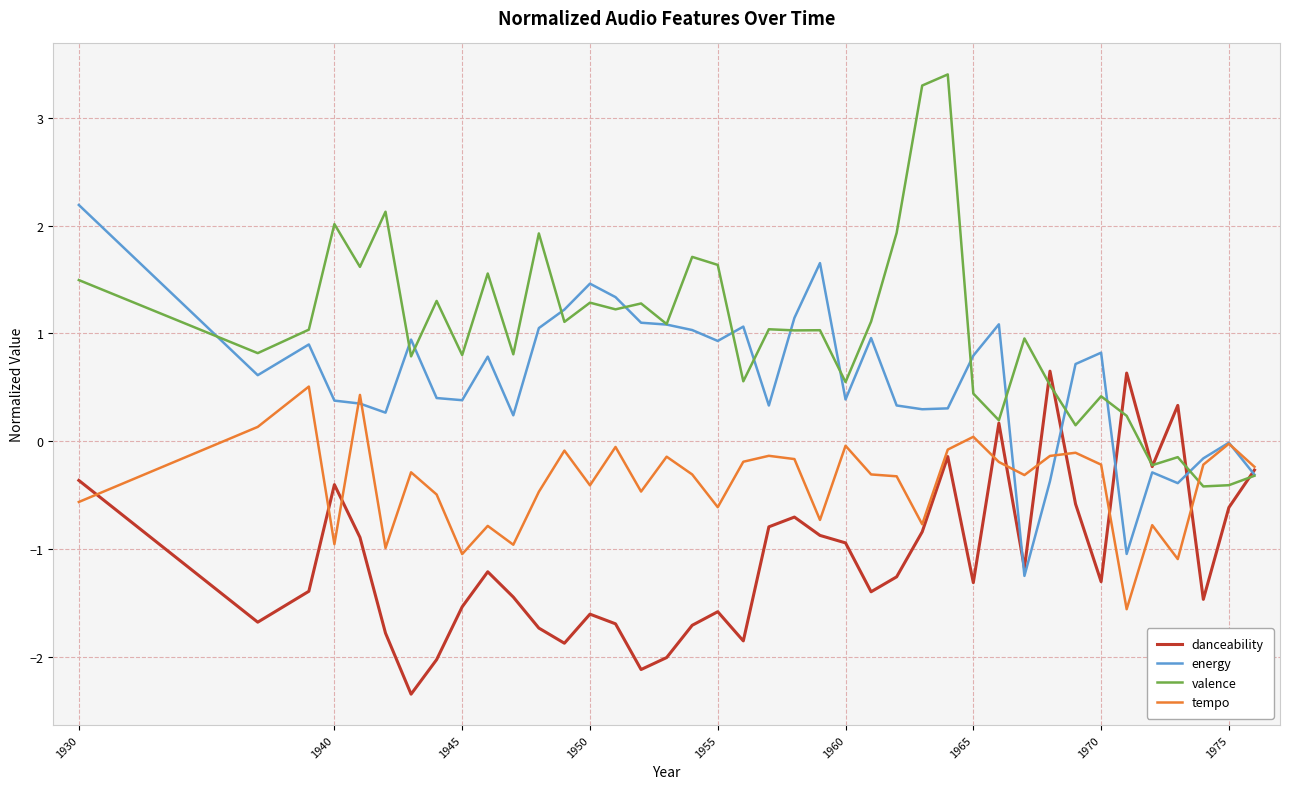

What is the maximum value for tempo?

0.5